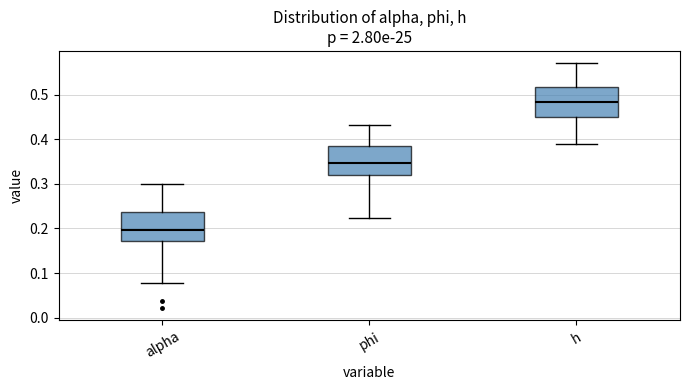

Reading left to right, transcribe this box plot: for each box, give where its median line is, the range the box spans, and where its two whiskers end, as read against the y-axis. The values are not printed on the chart, so give them approximately, as read against the axis.

alpha: median 0.20, box 0.17 to 0.24, whiskers 0.08 to 0.30
phi: median 0.35, box 0.32 to 0.38, whiskers 0.22 to 0.43
h: median 0.48, box 0.45 to 0.52, whiskers 0.39 to 0.57